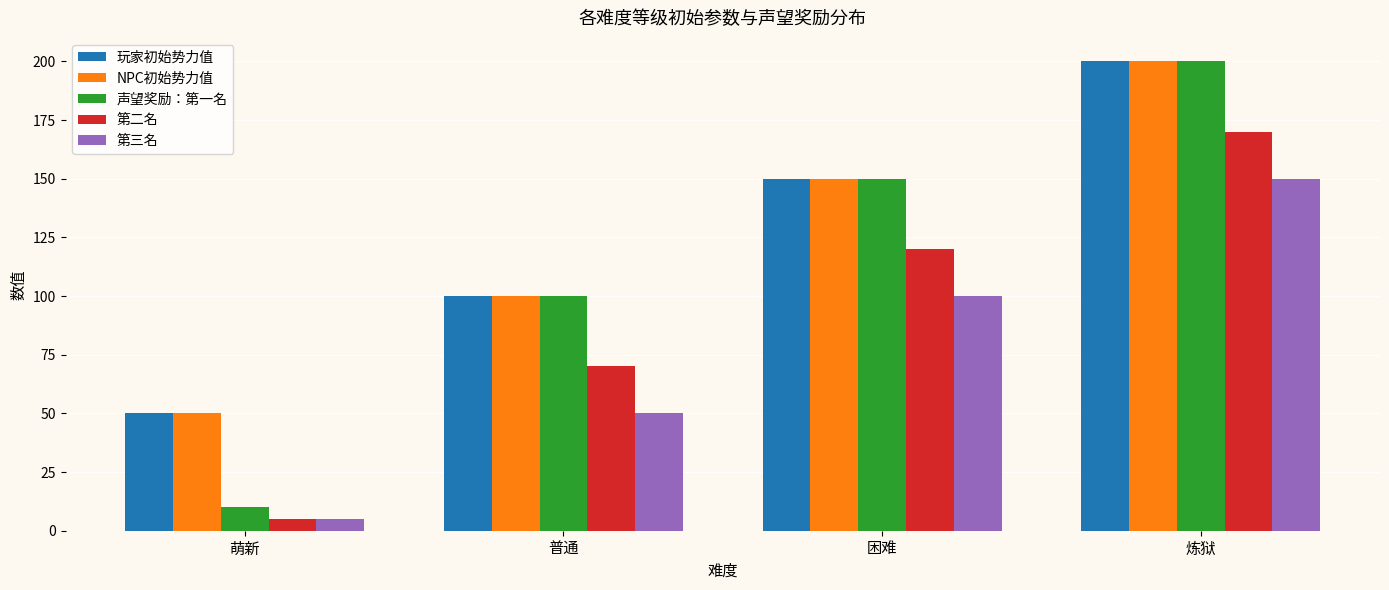

Does the chart contain stacked bars?

No